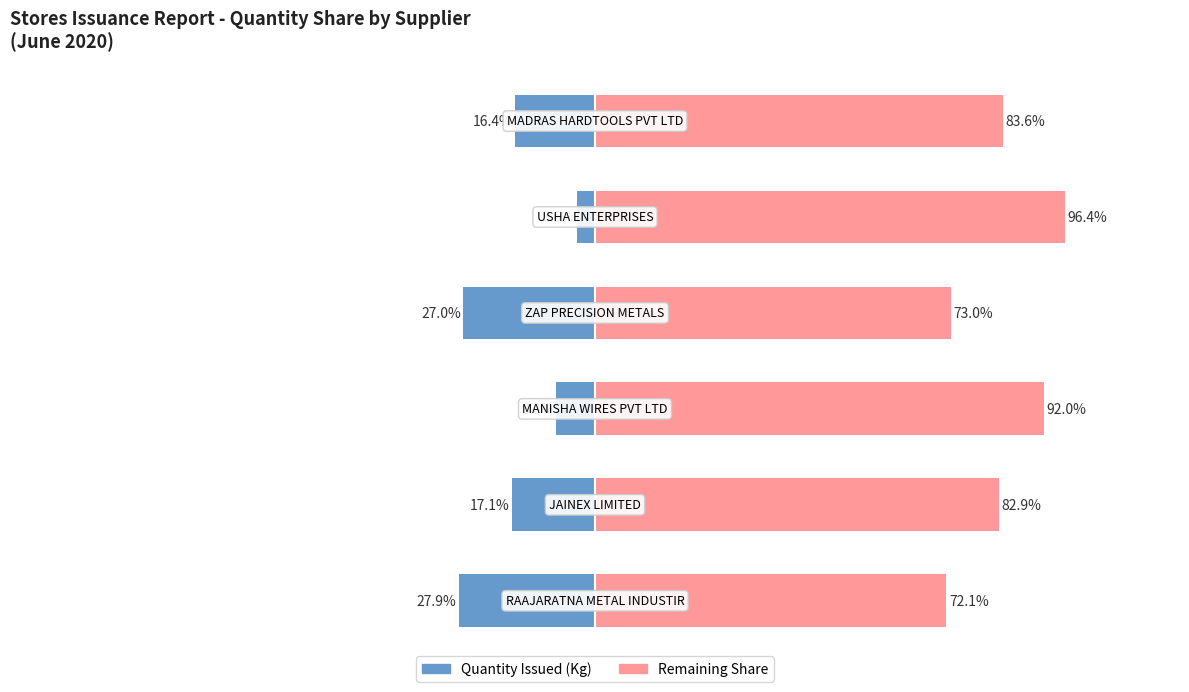

What is the average value of the First Half Suppliers series?

-16.7